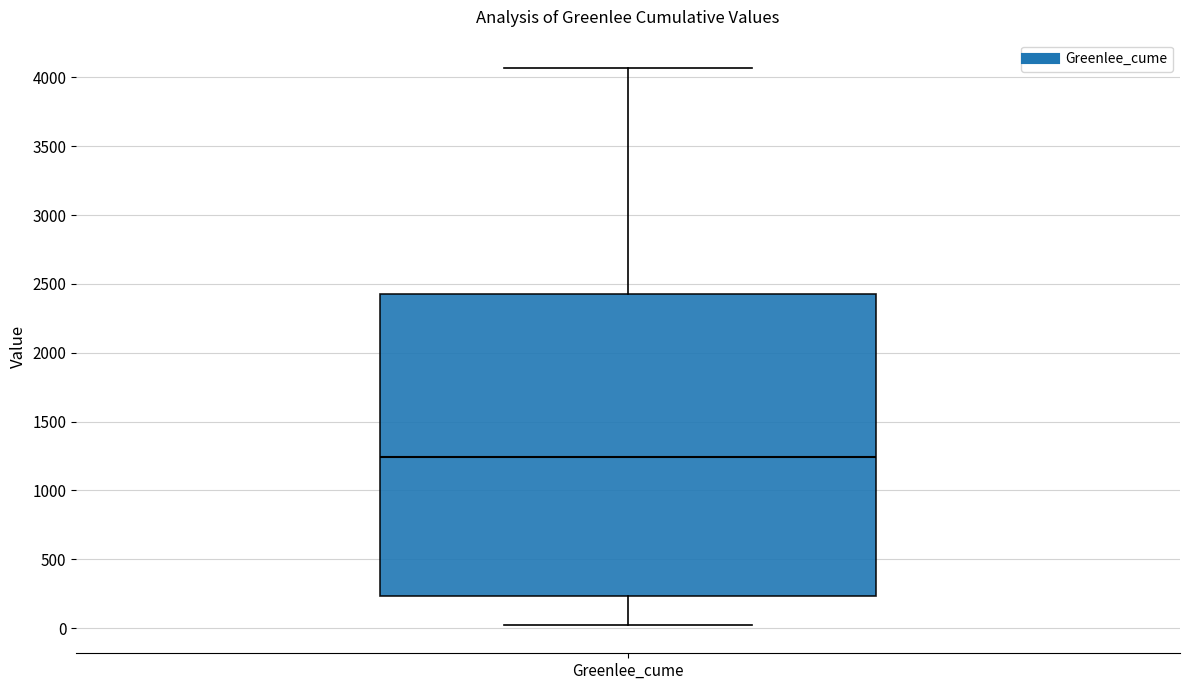

Read this box plot against the y-axis: the position of the median line, the range covered by the box, and the ends of both whiskers. The values are not printed on the chart, so give them approximately, as read against the axis.

median 1250, box 250 to 2450, whiskers 0 to 4050